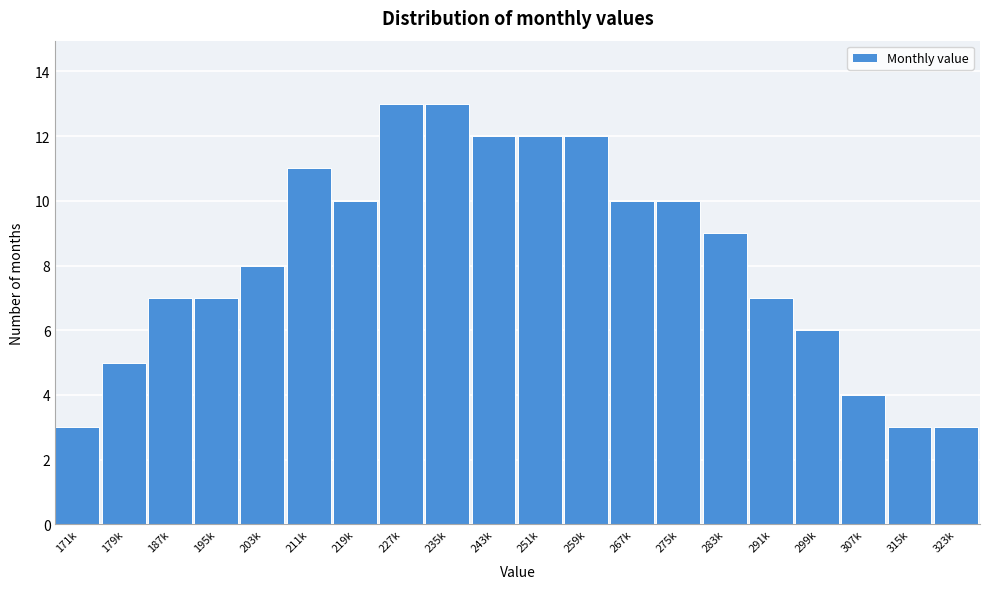

Reading right to left, list all the values displayed in this chart.

323k=3	315k=3	307k=4	299k=6	291k=7	283k=9	275k=10	267k=10	259k=12	251k=12	243k=12	235k=13	227k=13	219k=10	211k=11	203k=8	195k=7	187k=7	179k=5	171k=3